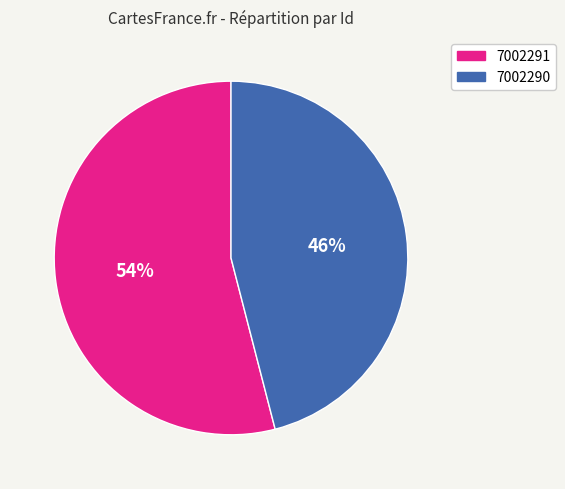

What is the ratio of the value at 7002291 to the value at 7002290?

1.2